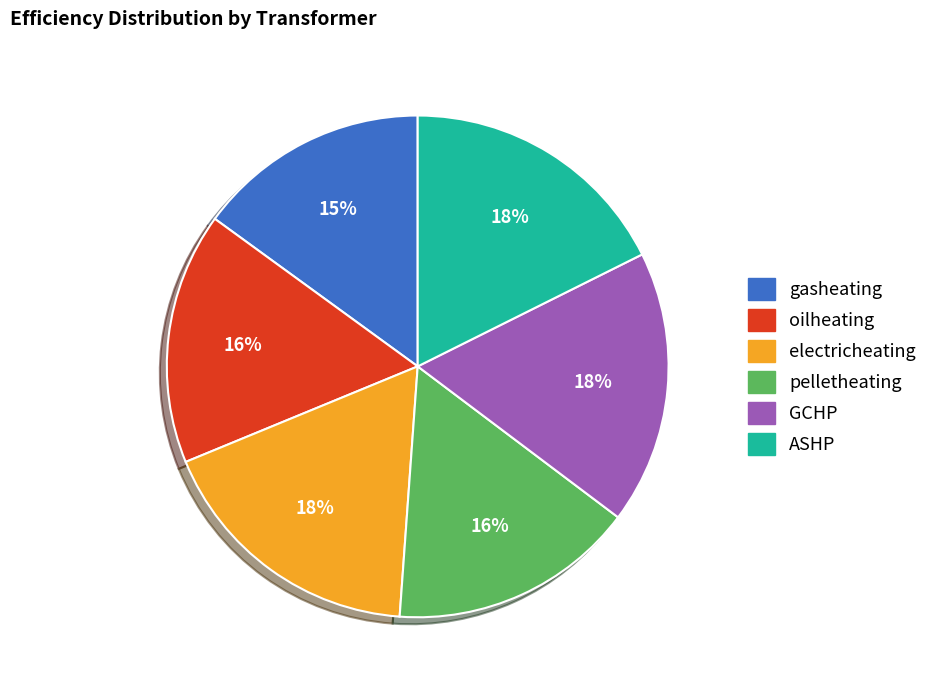

To the nearest percent, what is the average slice percentage?

17%